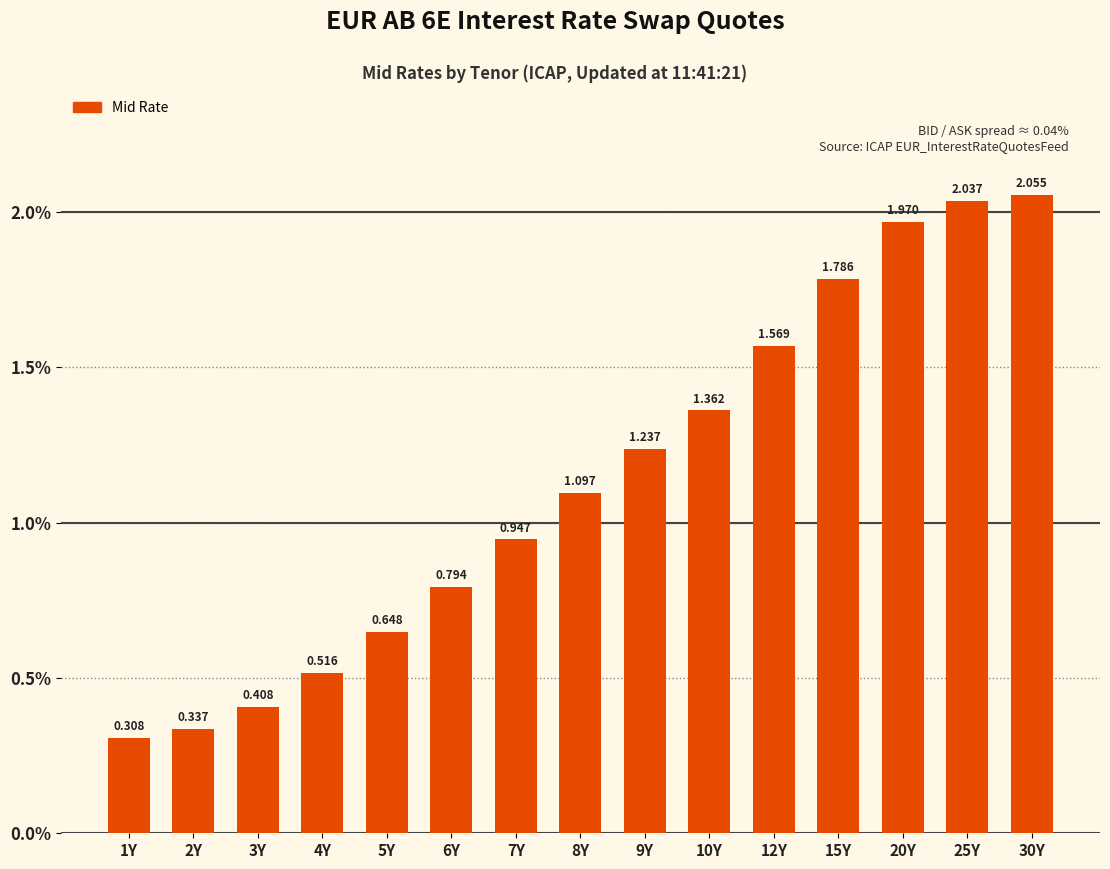

Are the bars horizontal?

No